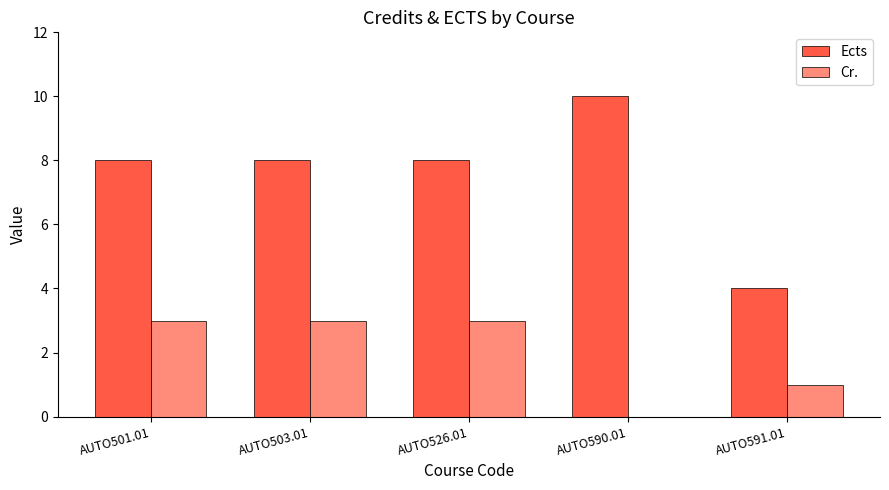

The value of Ects at AUTO526.01 is 8. True or false?

True